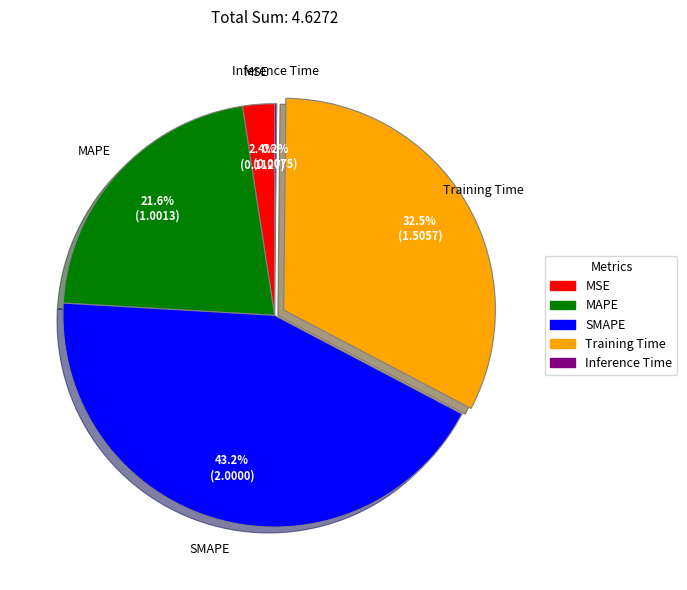

Does MAPE represent more than half of the total?

No